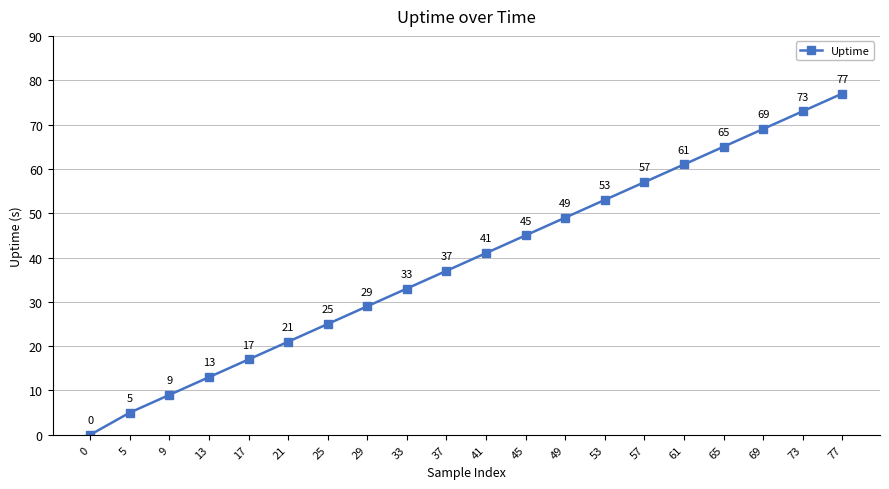

Count the number of data series in this chart.

1